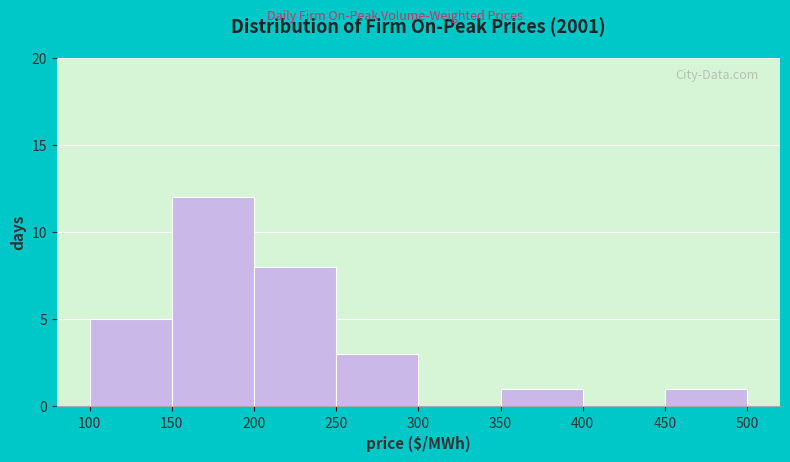

Over which range of the x-axis is the bar tallest?

150 to 200